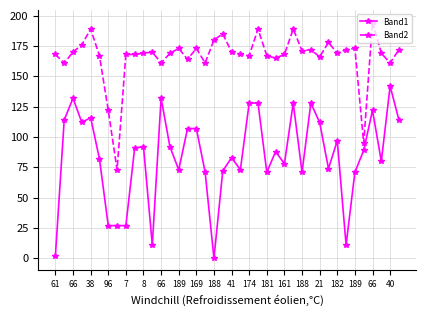

True or false: Band2 and Band1 intersect in this chart.

False